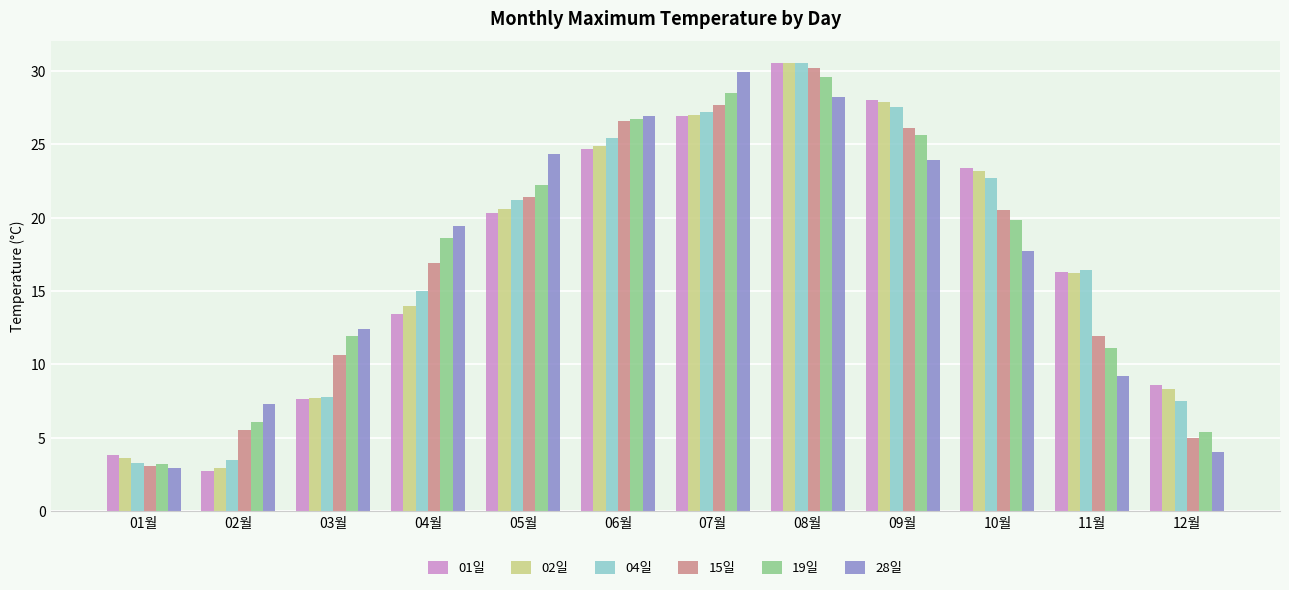

What is the minimum value shown in the chart?

2.7